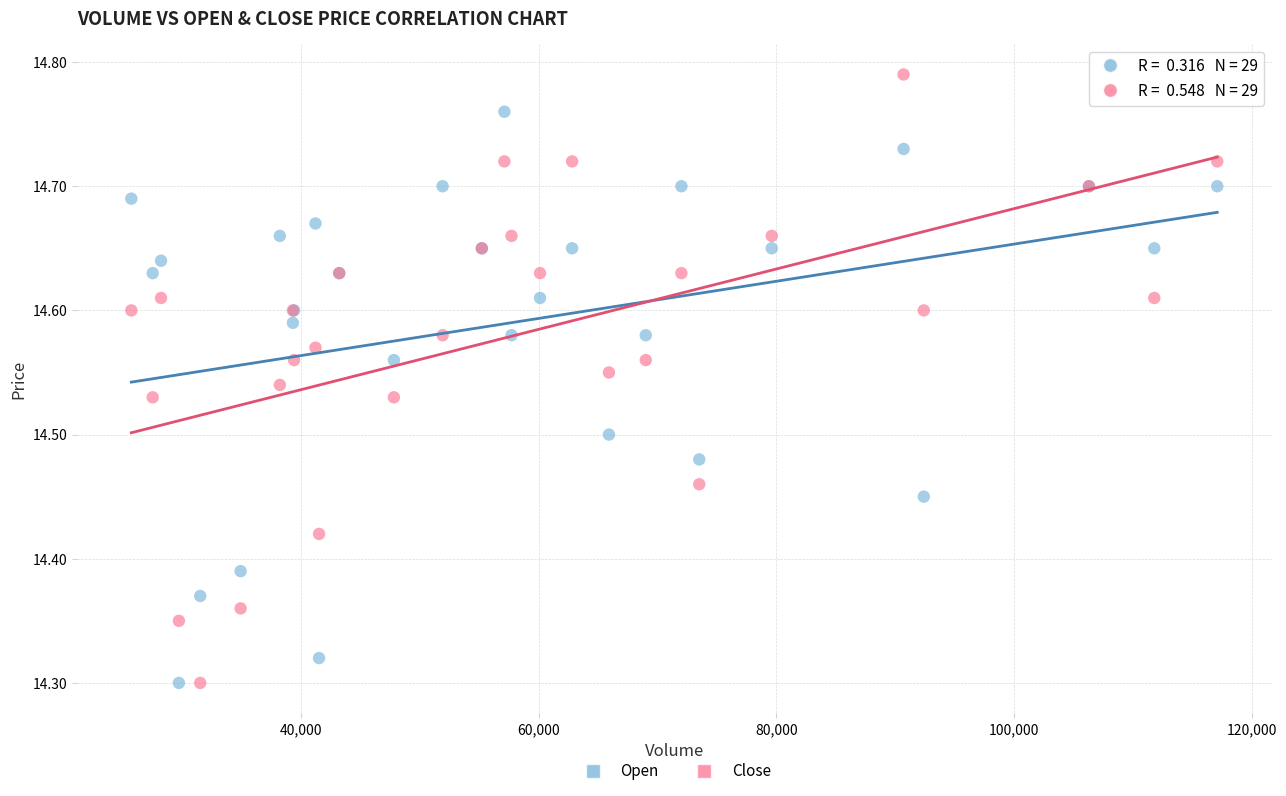

Which series contains the highest Y value?

Close